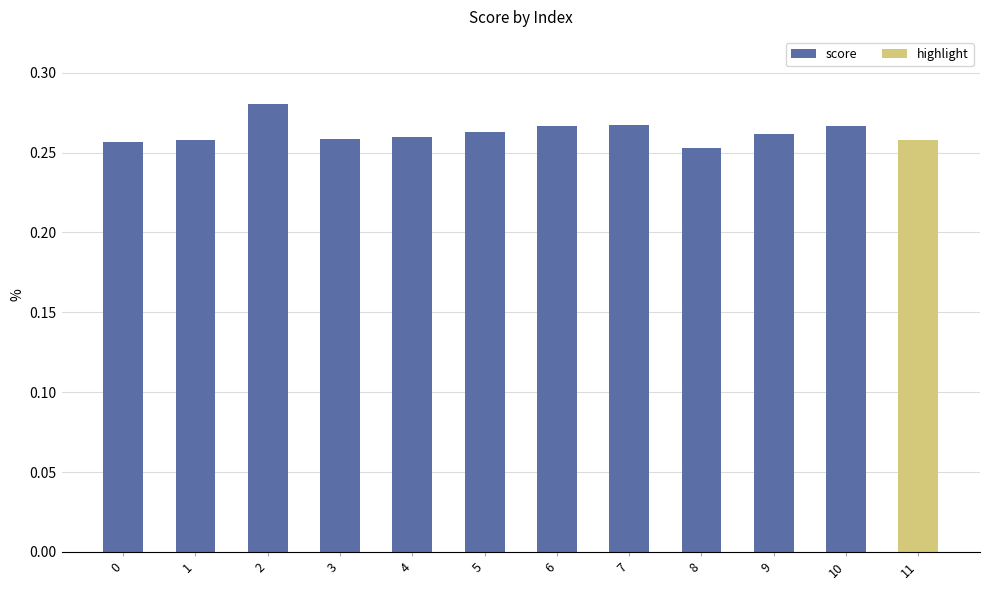

How many values are between 0 and 1?

12